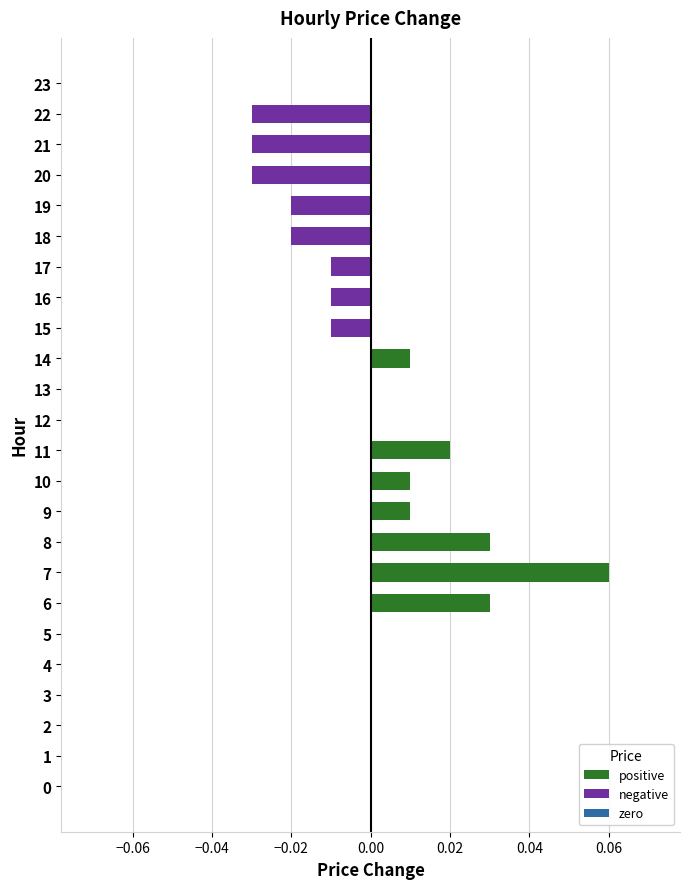

True or false: the data shows -0.0 at 16.

True